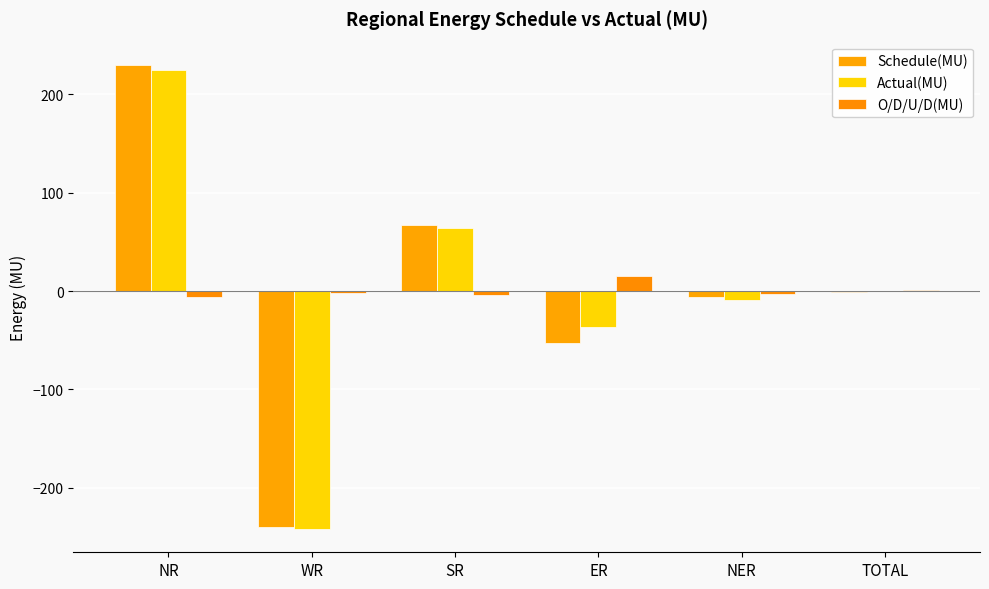

What is the label of the 3rd bar from the right?

ER